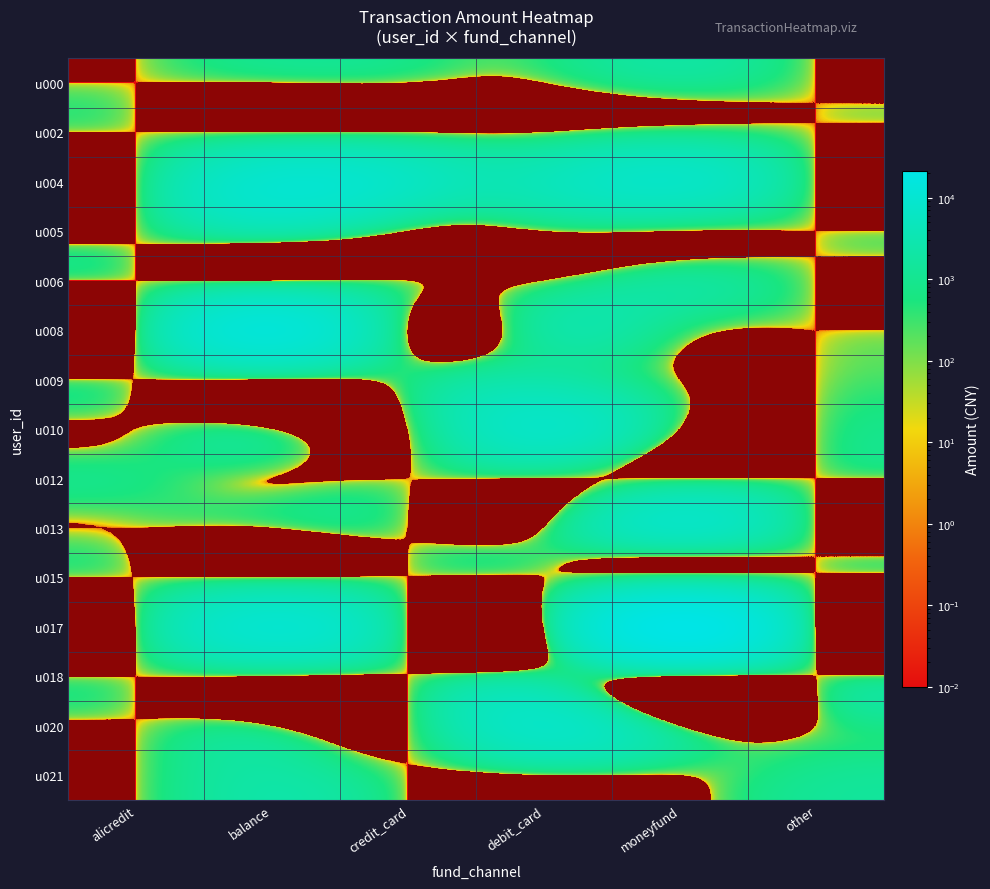

What is the total value across all series at moneyfund?

38249.1